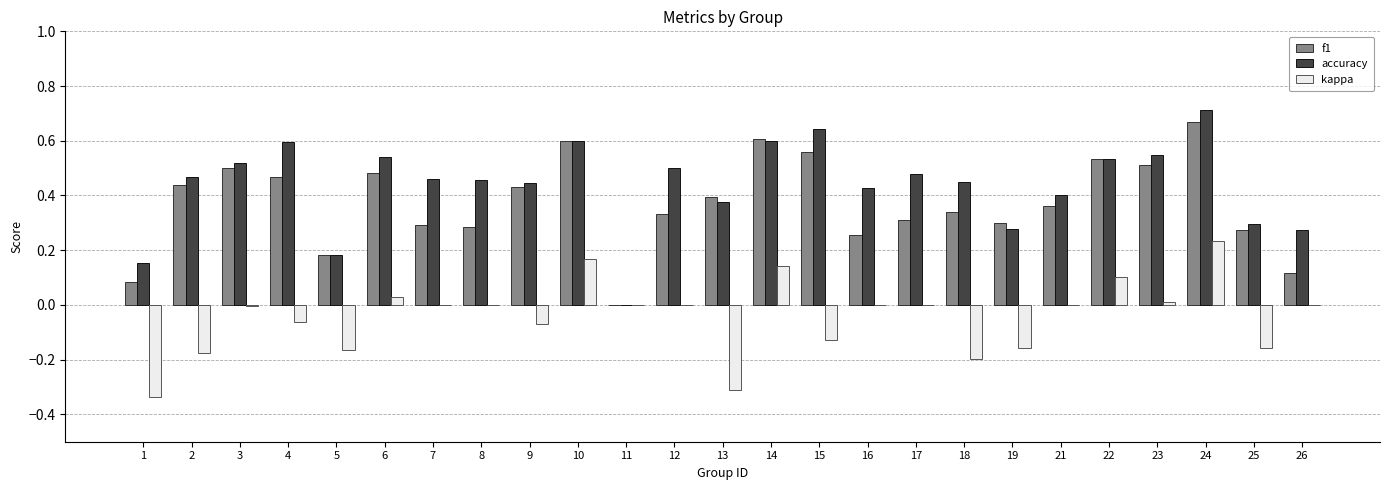

The accuracy series shows 0.9 at 22. True or false?

False